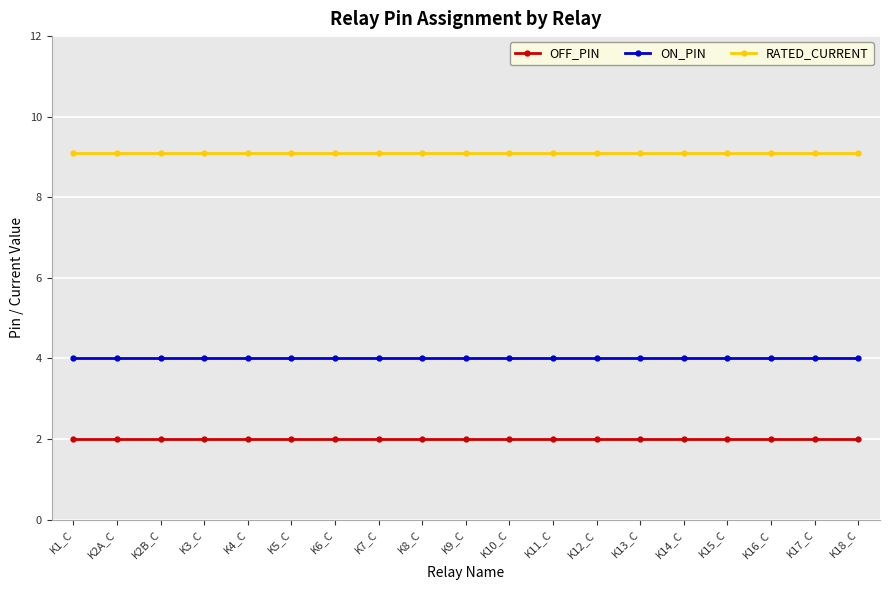

Rank the series by their average value, from highest to lowest.

RATED_CURRENT, ON_PIN, OFF_PIN